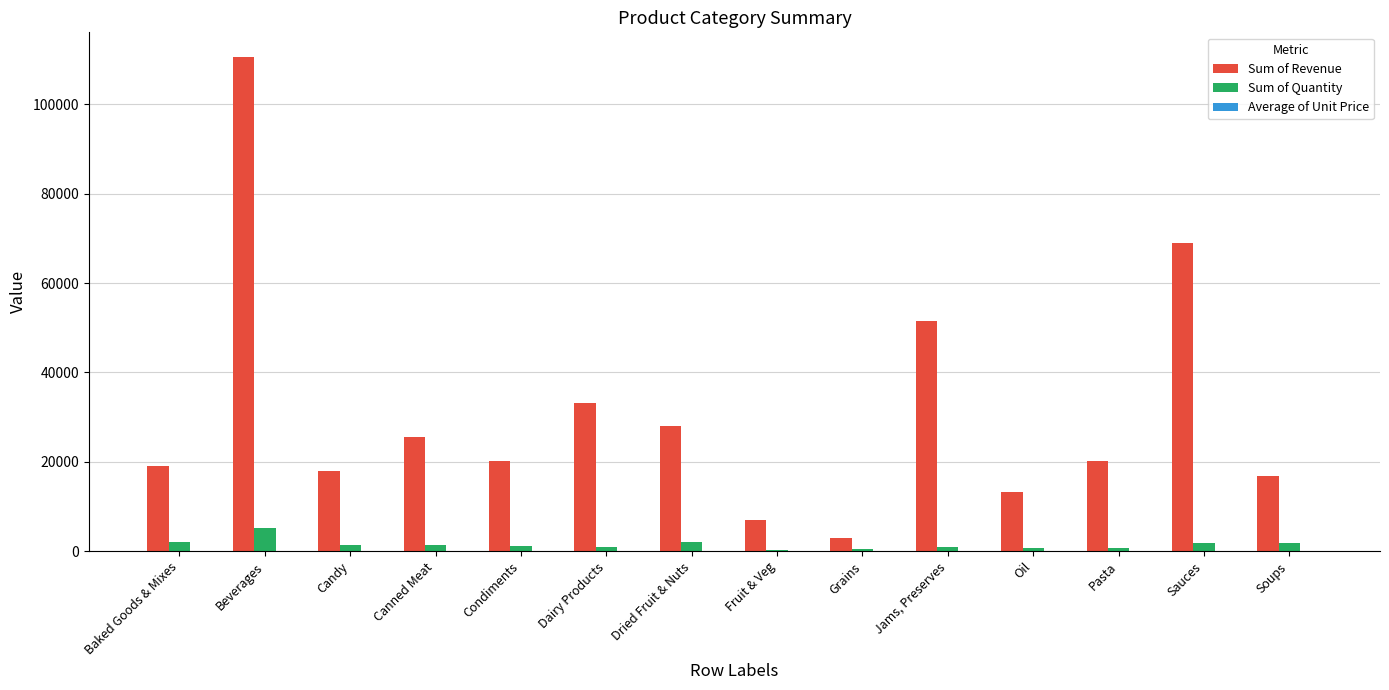

Which series changed the most between Baked Goods & Mixes and Grains?

Sum of Revenue